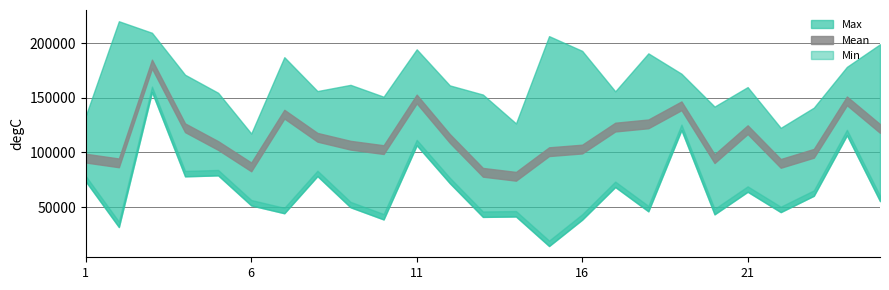

True or false: Max and Mean cross at least once.

False